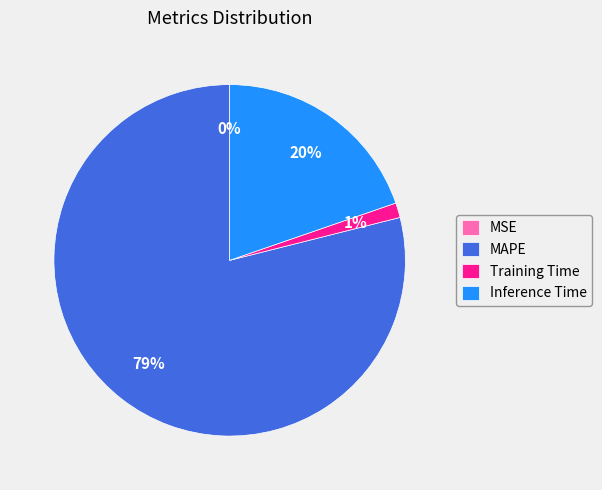

Which category has the biggest portion of the pie?

MAPE